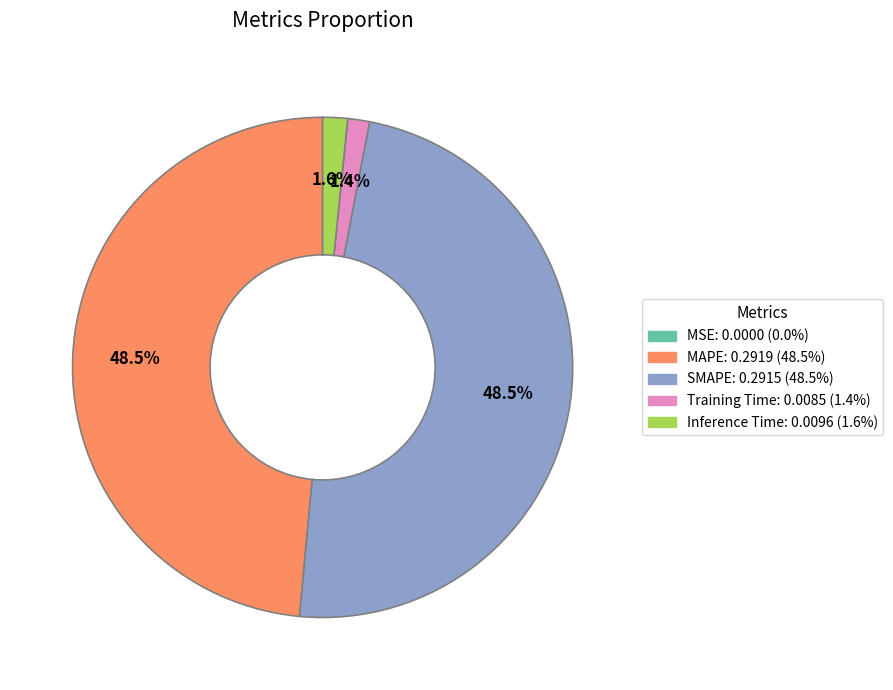

Is the sum of Inference Time and Training Time greater than half?

No